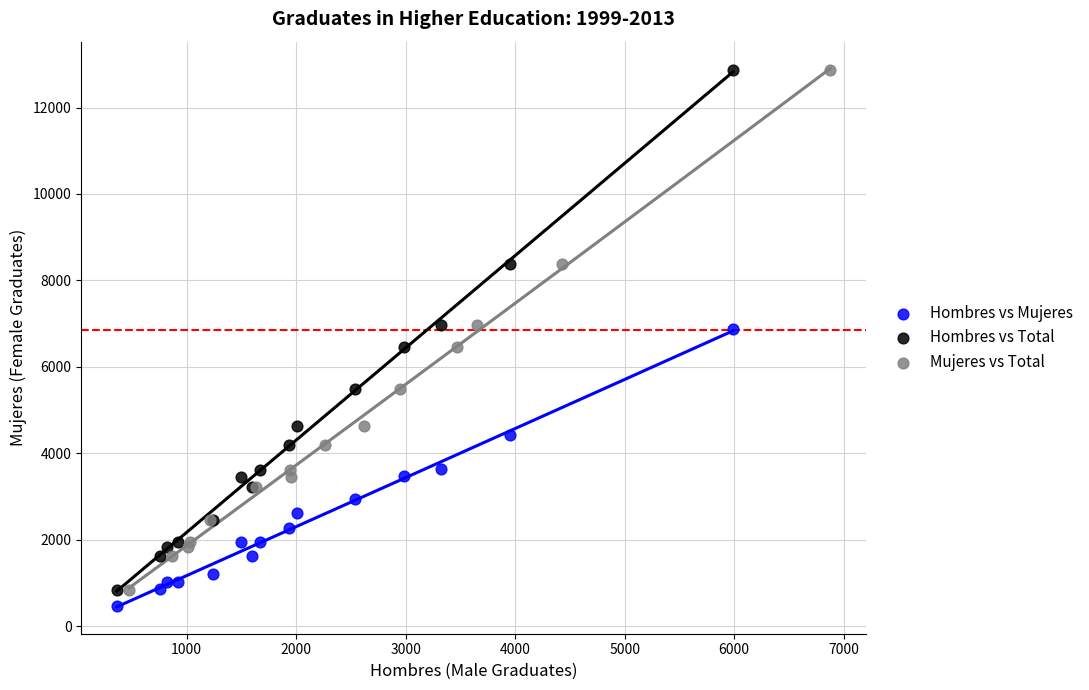

Which series reaches the minimum Y coordinate?

Hombres vs Mujeres